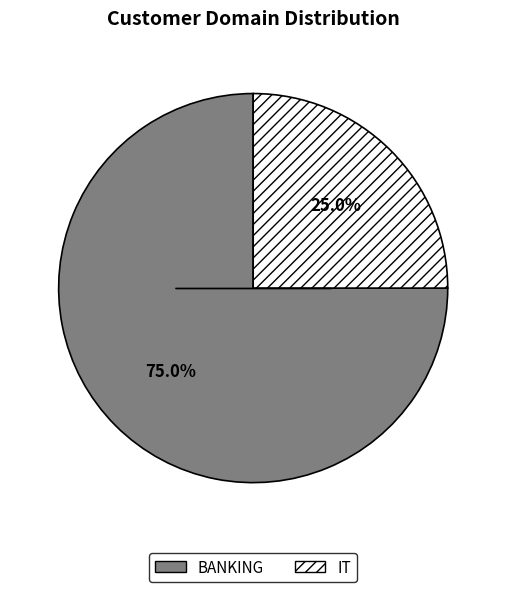

How many slices are in this pie chart?

2